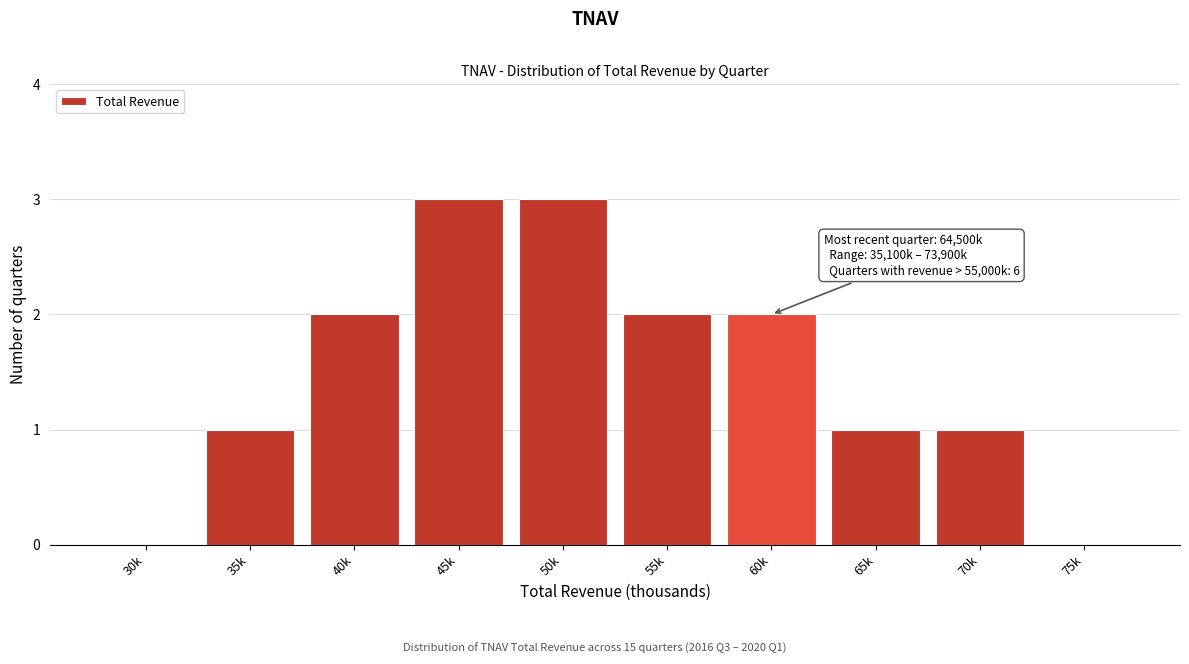

Reading left to right, list all the values displayed in this chart.

30k=0	35k=1	40k=2	45k=3	50k=3	55k=2	60k=2	65k=1	70k=1	75k=0